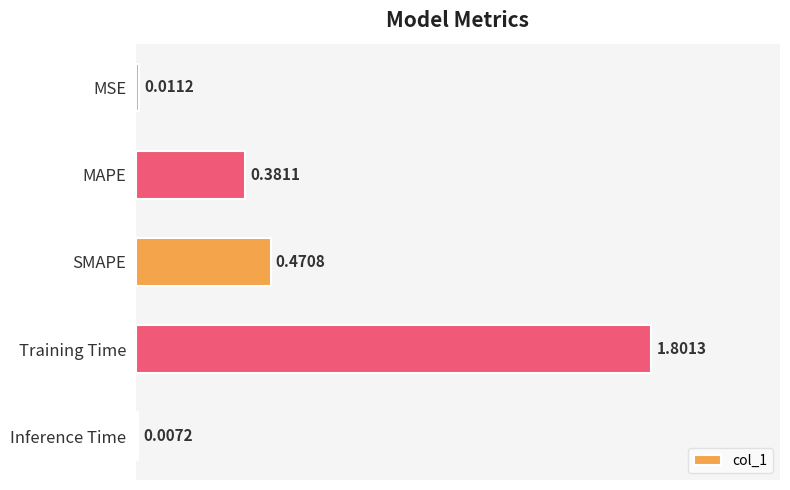

Which category has the highest value across all series?

Training Time